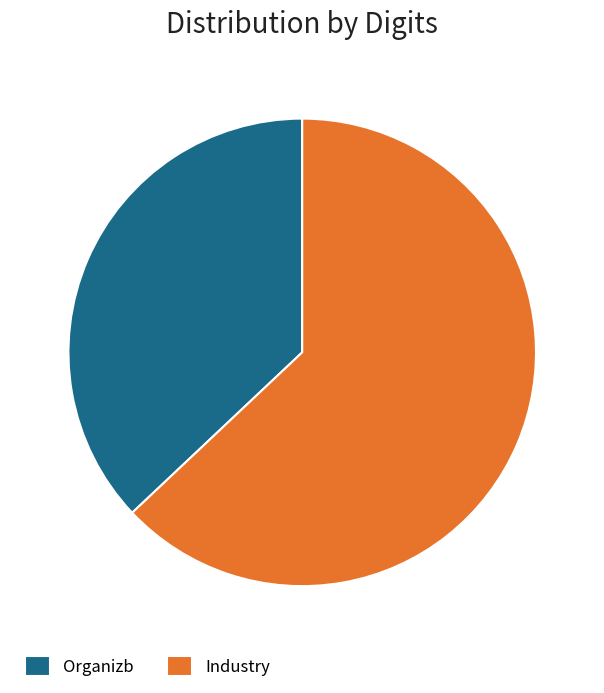

Between Industry and Organizb, which is larger?

Industry